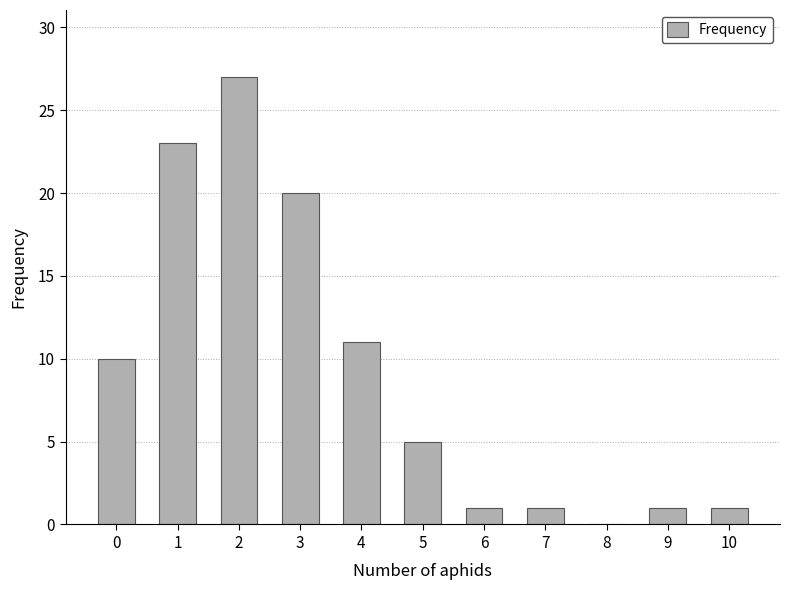

What is the sum of all values?

100